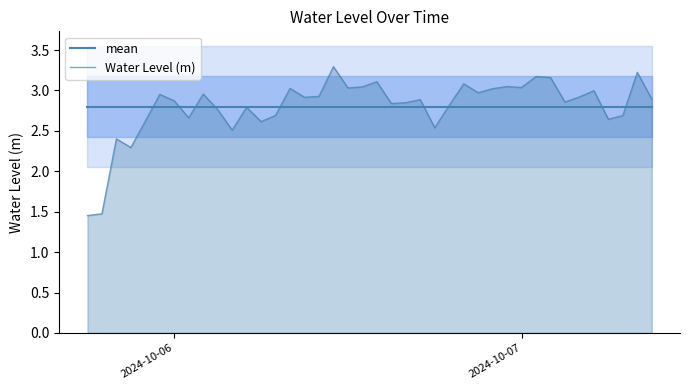

How many data points does each series have?

40